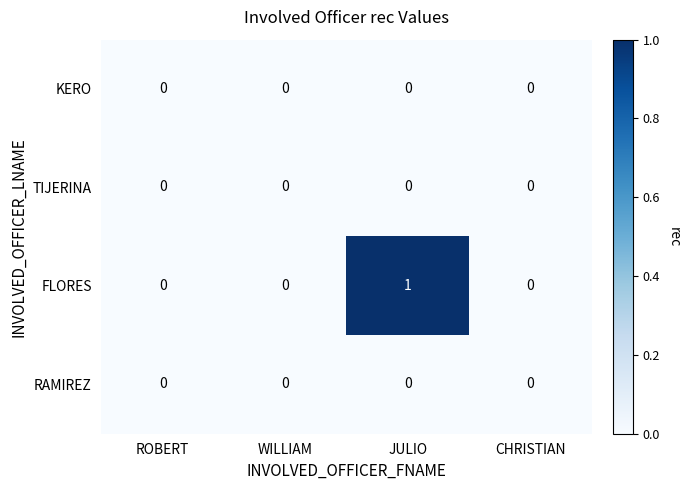

Which series has the largest range (max minus min)?

FLORES